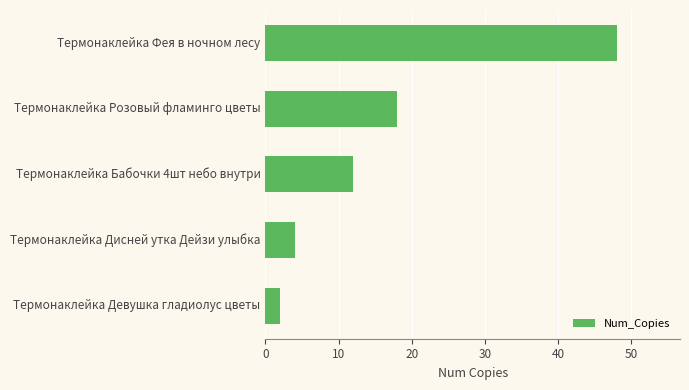

Between Термонаклейка Розовый фламинго цветы and Термонаклейка Дисней утка Дейзи улыбка, which is larger?

Термонаклейка Розовый фламинго цветы